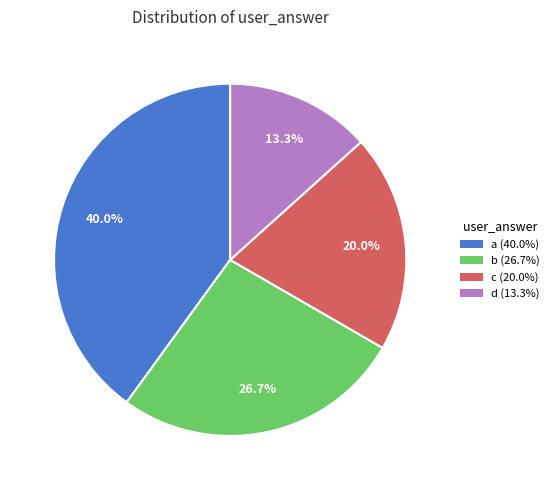

To the nearest percent, what percentage of the pie is c?

20%